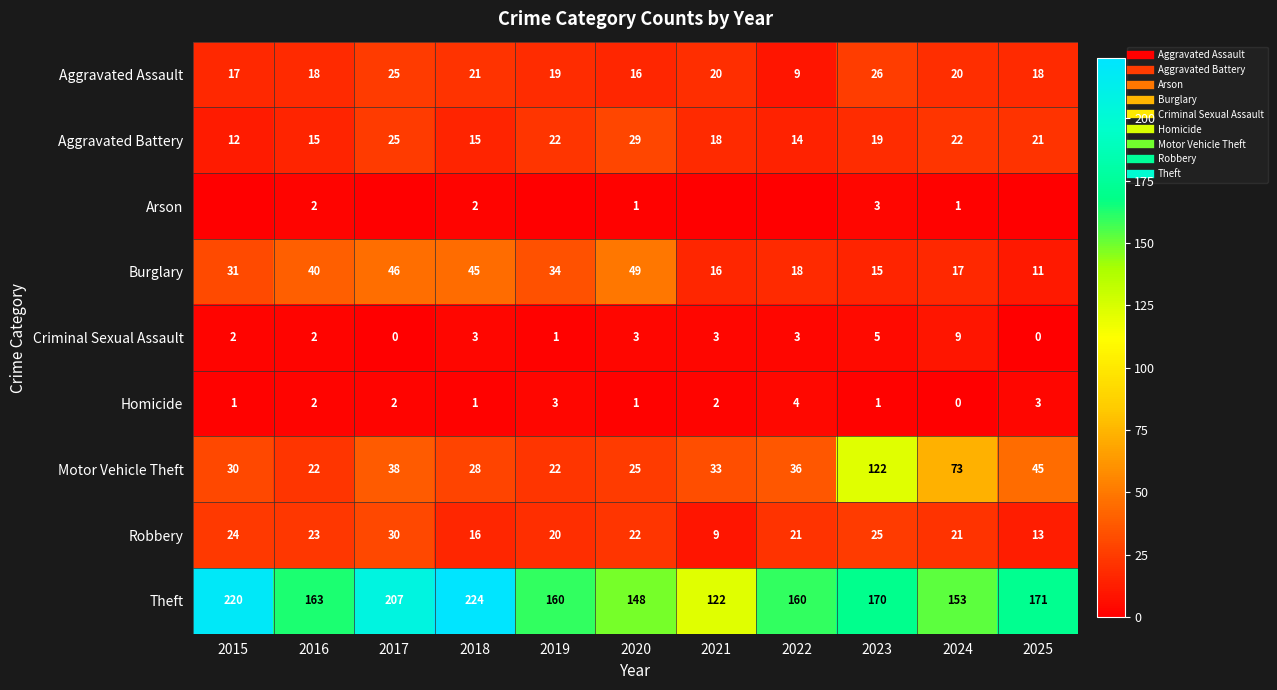

How many series are shown in this chart?

9